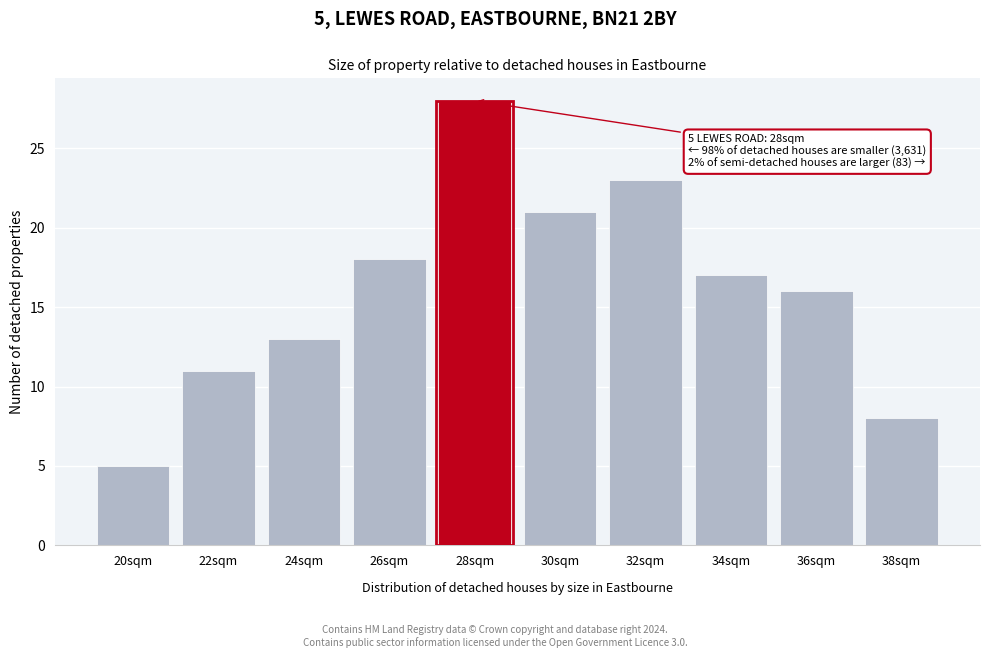

Reading right to left, extract all data points from this chart.

8	16	17	23	21	28	18	13	11	5